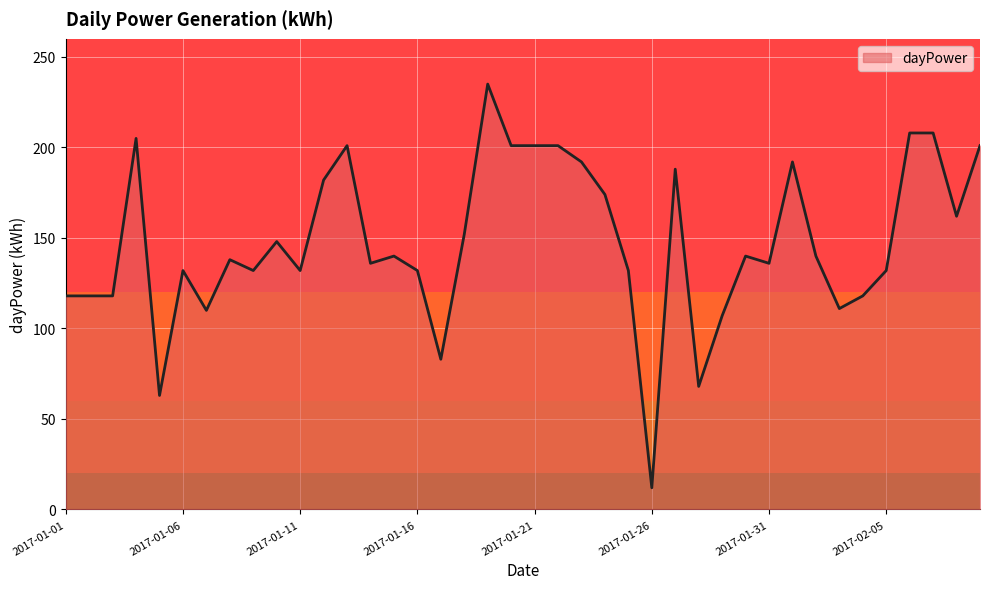

What is the greatest value displayed?

235